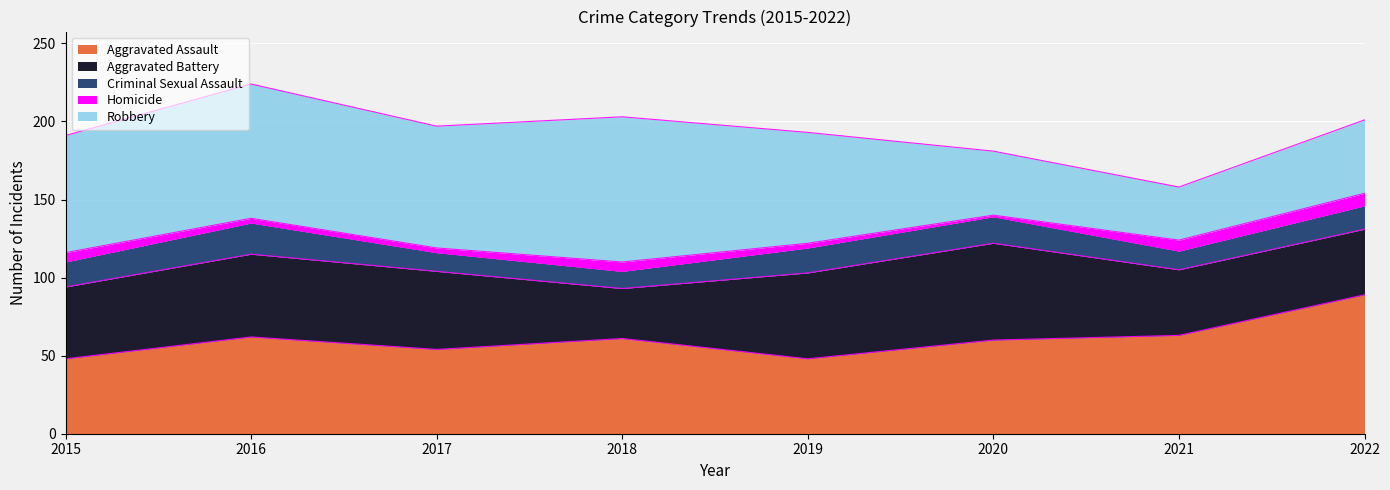

What is the total value across all series at 2020?

181